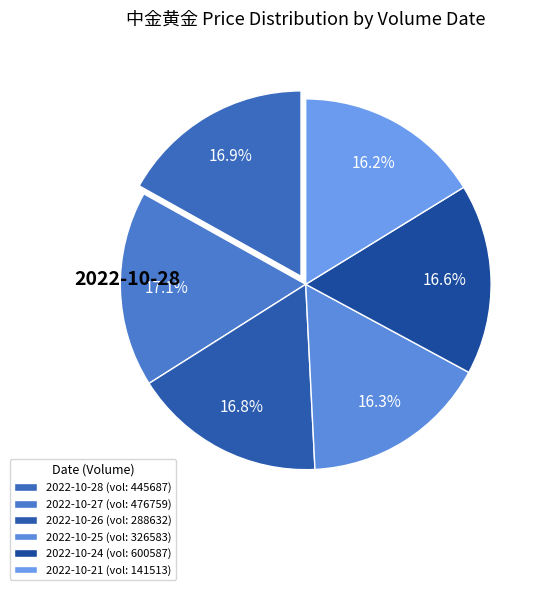

To the nearest percent, what is the average slice percentage?

17%